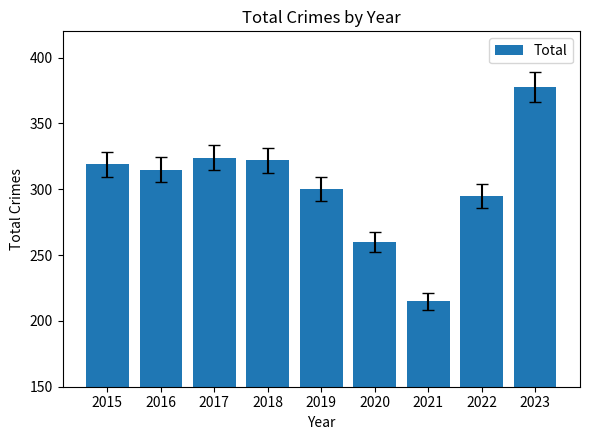

Does the chart contain any negative values?

No